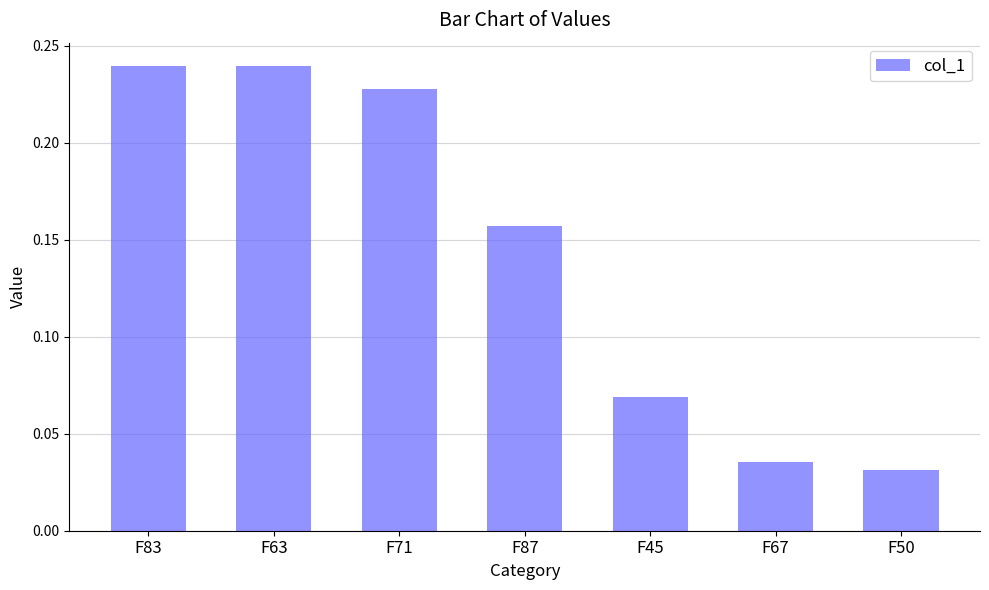

The value at F71 is 0.4. True or false?

False